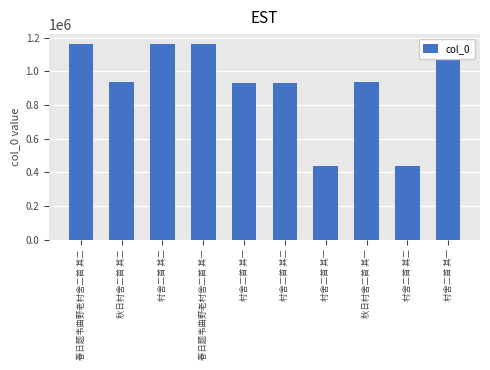

What is the greatest value displayed?

1162486